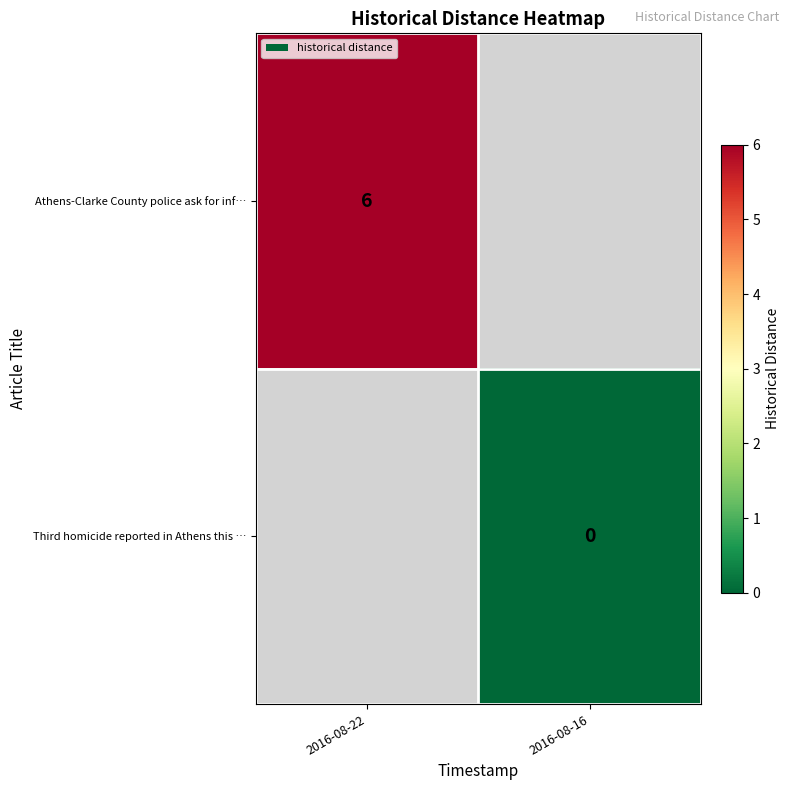

Is it true that row_0 equals 6.0 at 2016-08-22?

True